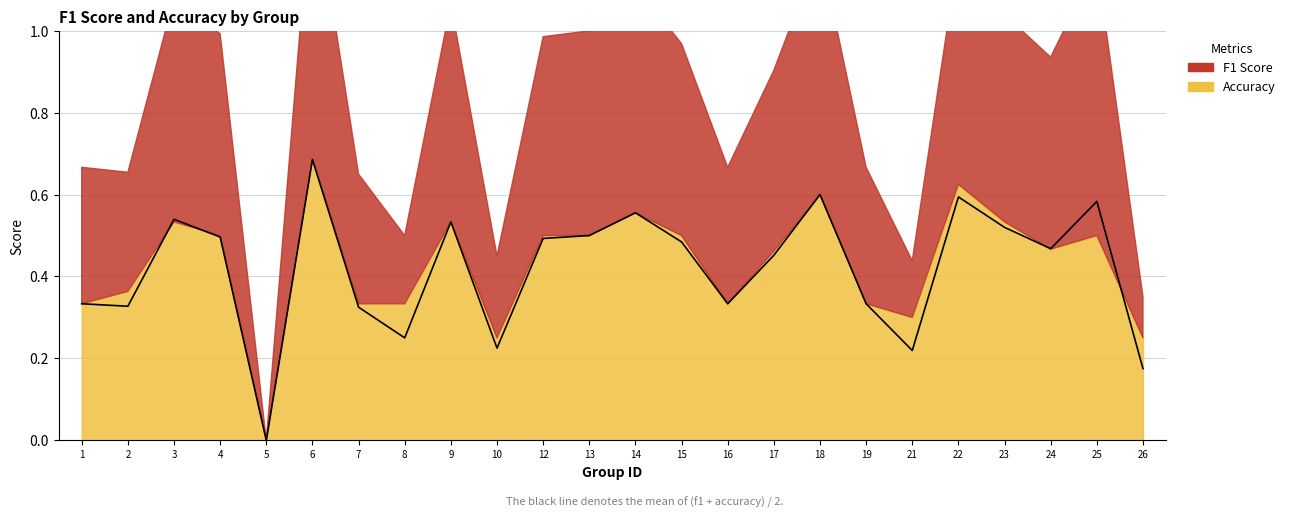

Where is the data nearest to the value 0?

5